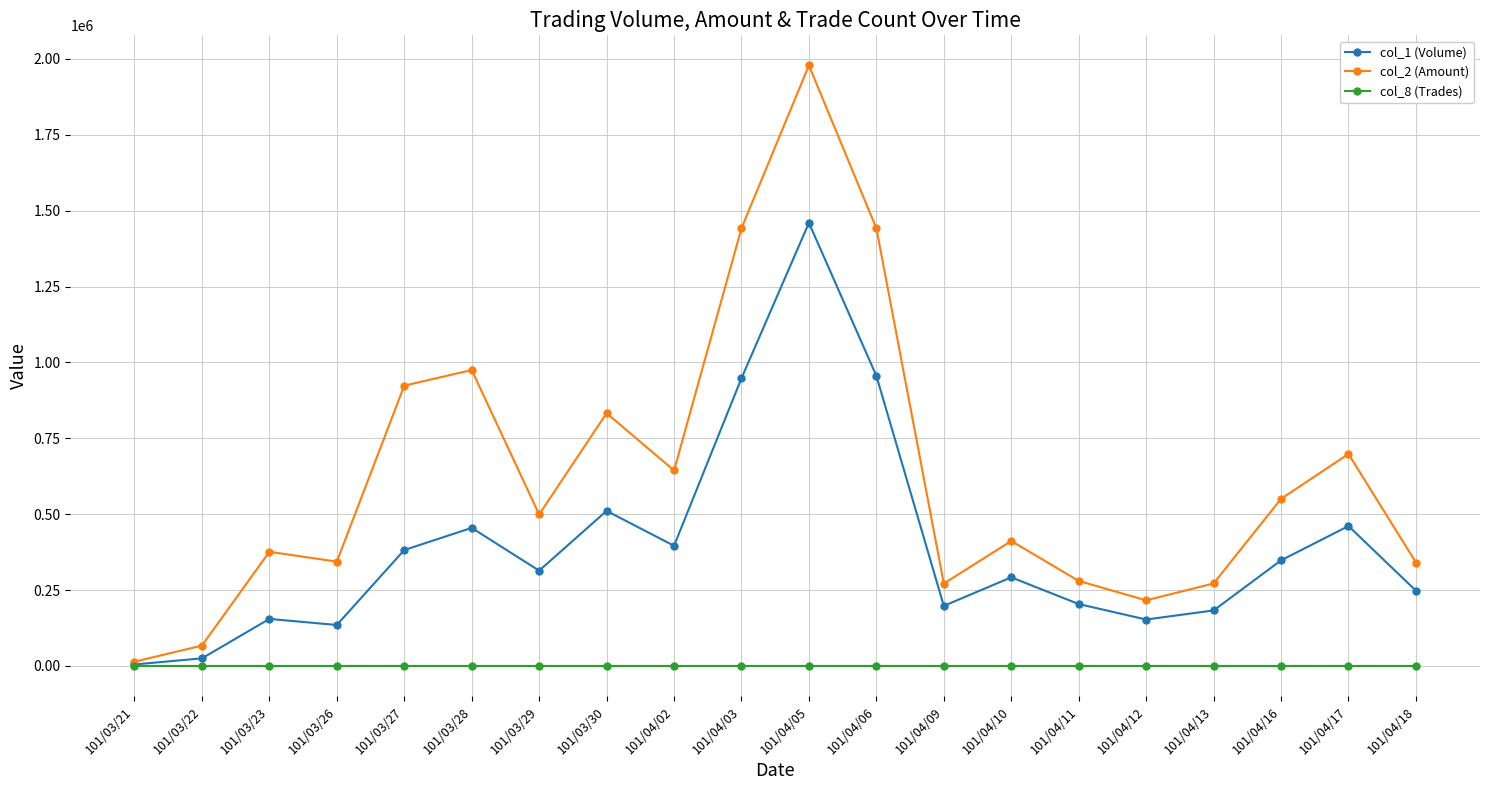

List the series in order of their overall mean, lowest first.

col_8 (Trades), col_1 (Volume), col_2 (Amount)